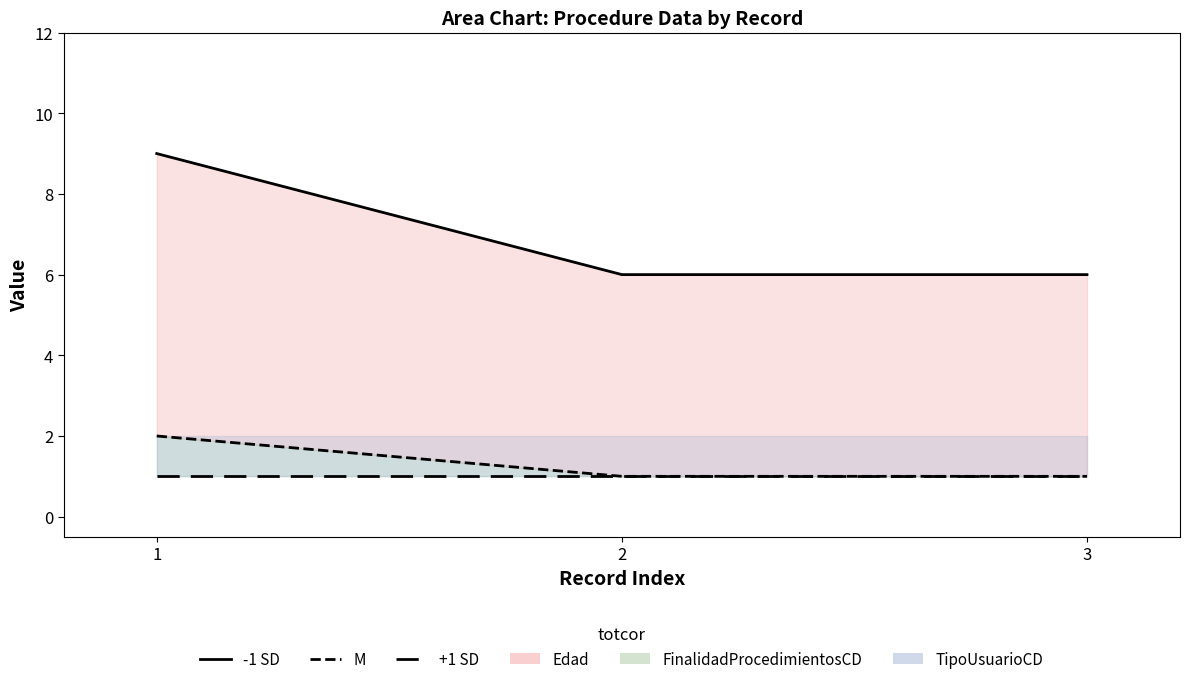

True or false: +1 SD (TipoUsuarioCD) has a value of 1 at 3.

True